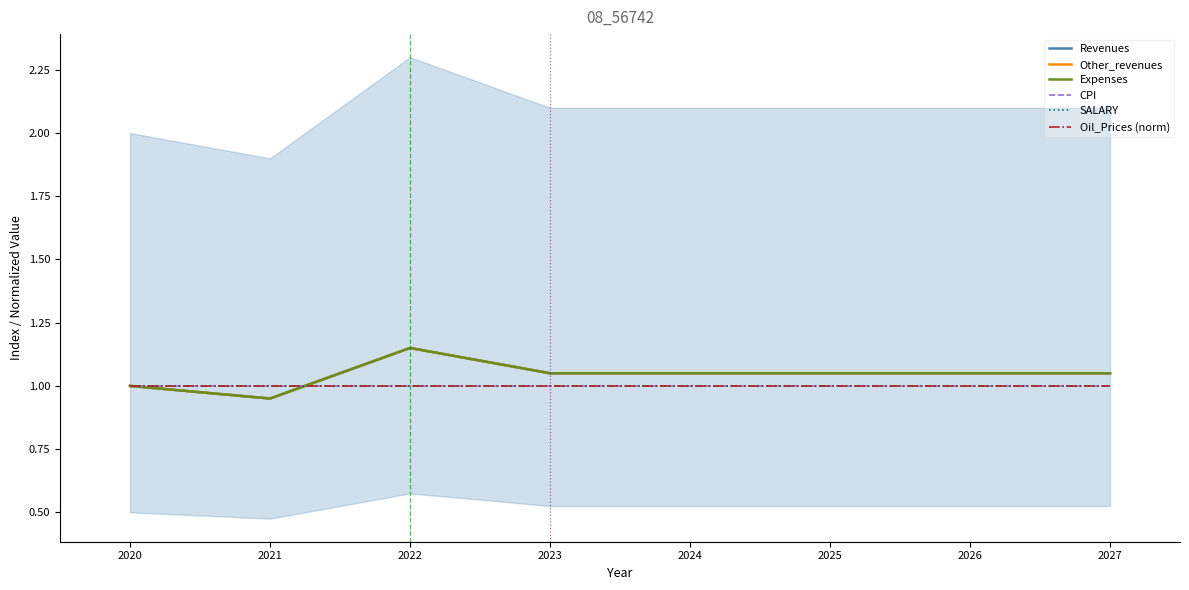

Where do Expenses and CPI first cross each other?

2021 and 2022